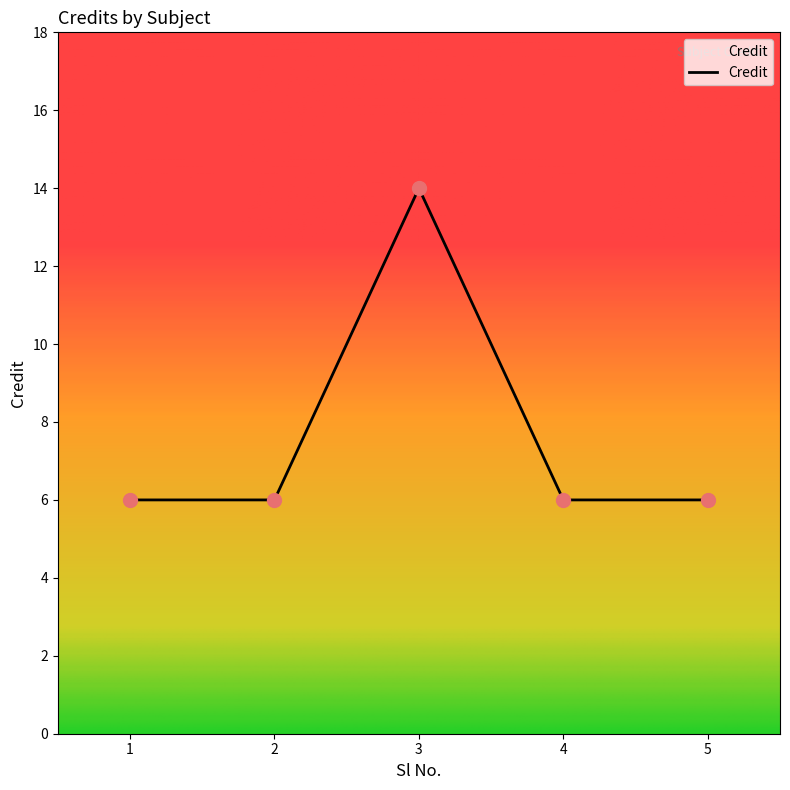

What is the ratio of the value at 5 to the value at 3?

0.4